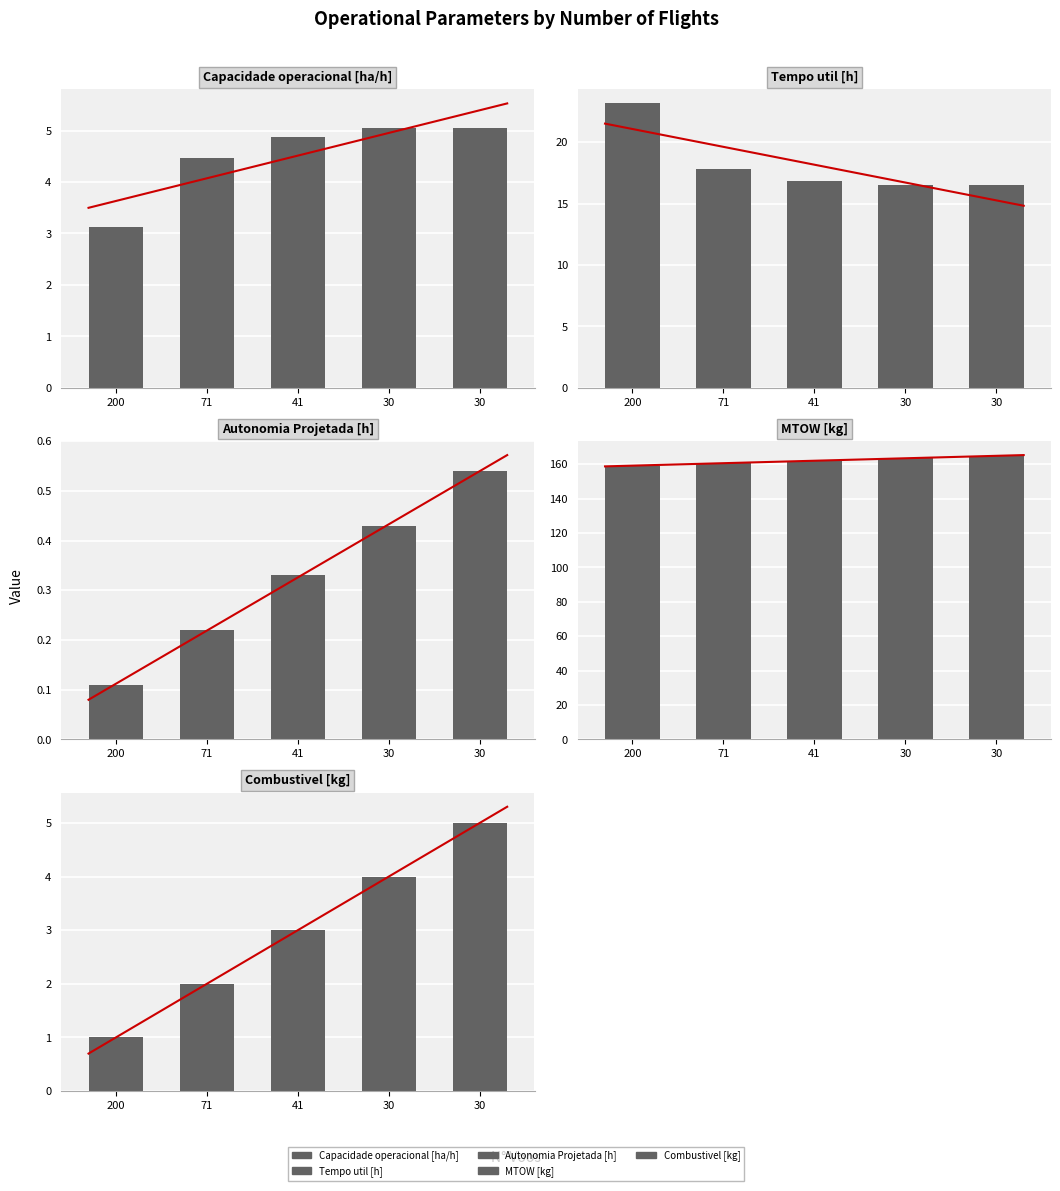

List the series in order of their peak value, highest first.

MTOW [kg], Tempo util [h], Capacidade operacional [ha/h], Combustivel [kg], Autonomia Projetada [h]